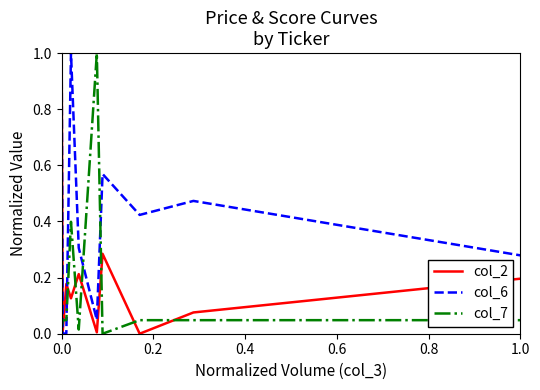

Which series has the largest total across all categories?

col_6